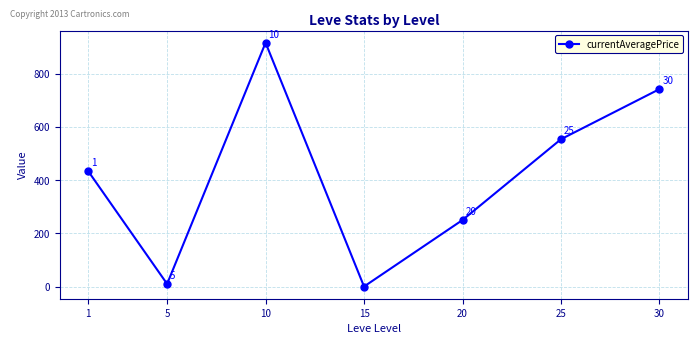

What is the change in value from 1 to 25?

+120.7